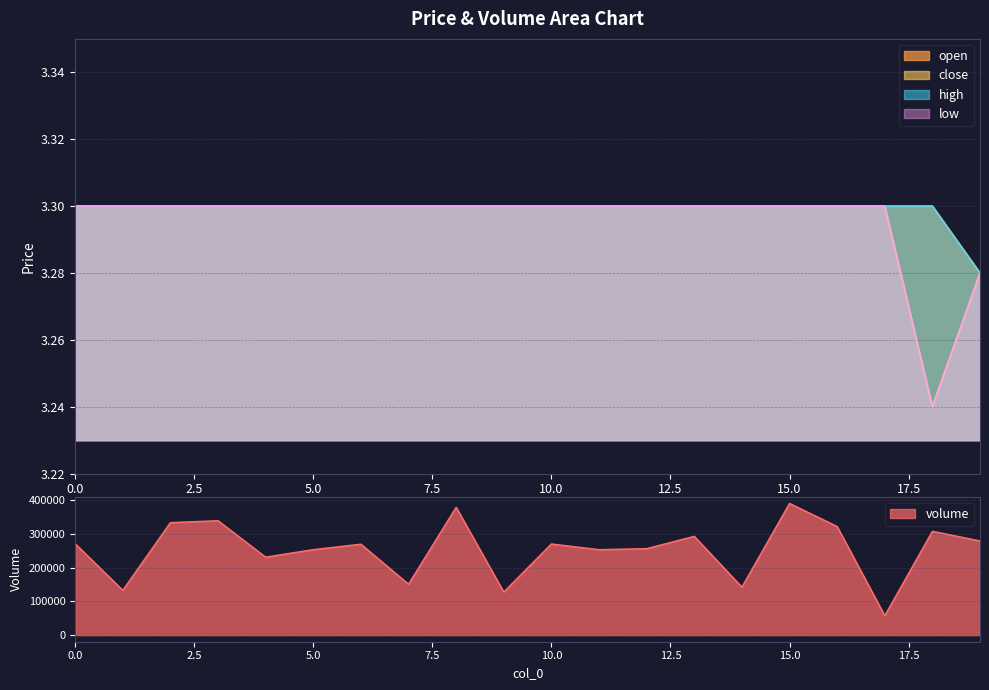

Reading left to right, list all the values displayed in this chart.

volume: 0=271545.1	1=133220.1	2=334209.4	3=339803.2	4=231649.0	5=253977.7	6=270148.9	7=151305.0	8=379749.3	9=128139.5	10=270781.3	11=253889.2	12=256915.0	13=293502.3	14=142615.5	15=391227.7	16=322681.3	17=57835.0	18=308453.7	19=279790.6
open: 0=3.3	1=3.3	2=3.3	3=3.3	4=3.3	5=3.3	6=3.3	7=3.3	8=3.3	9=3.3	10=3.3	11=3.3	12=3.3	13=3.3	14=3.3	15=3.3	16=3.3	17=3.3	18=3.3	19=3.3
close: 0=3.3	1=3.3	2=3.3	3=3.3	4=3.3	5=3.3	6=3.3	7=3.3	8=3.3	9=3.3	10=3.3	11=3.3	12=3.3	13=3.3	14=3.3	15=3.3	16=3.3	17=3.3	18=3.2	19=3.3
high: 0=3.3	1=3.3	2=3.3	3=3.3	4=3.3	5=3.3	6=3.3	7=3.3	8=3.3	9=3.3	10=3.3	11=3.3	12=3.3	13=3.3	14=3.3	15=3.3	16=3.3	17=3.3	18=3.3	19=3.3
low: 0=3.3	1=3.3	2=3.3	3=3.3	4=3.3	5=3.3	6=3.3	7=3.3	8=3.3	9=3.3	10=3.3	11=3.3	12=3.3	13=3.3	14=3.3	15=3.3	16=3.3	17=3.3	18=3.2	19=3.3